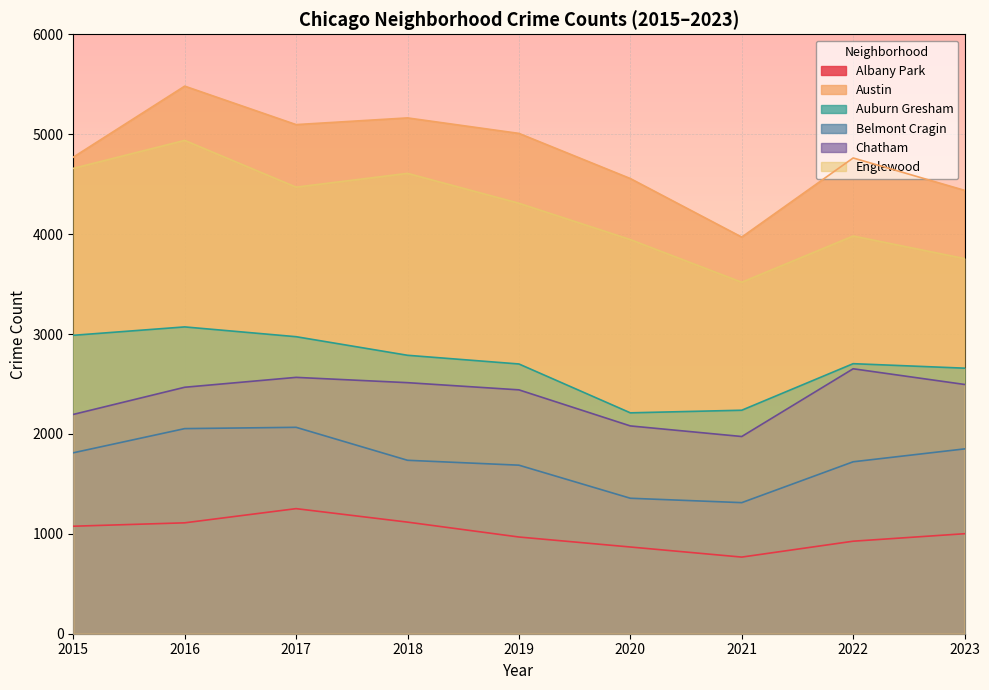

What are all the series names shown in the legend?

Albany Park, Austin, Auburn Gresham, Belmont Cragin, Chatham, Englewood